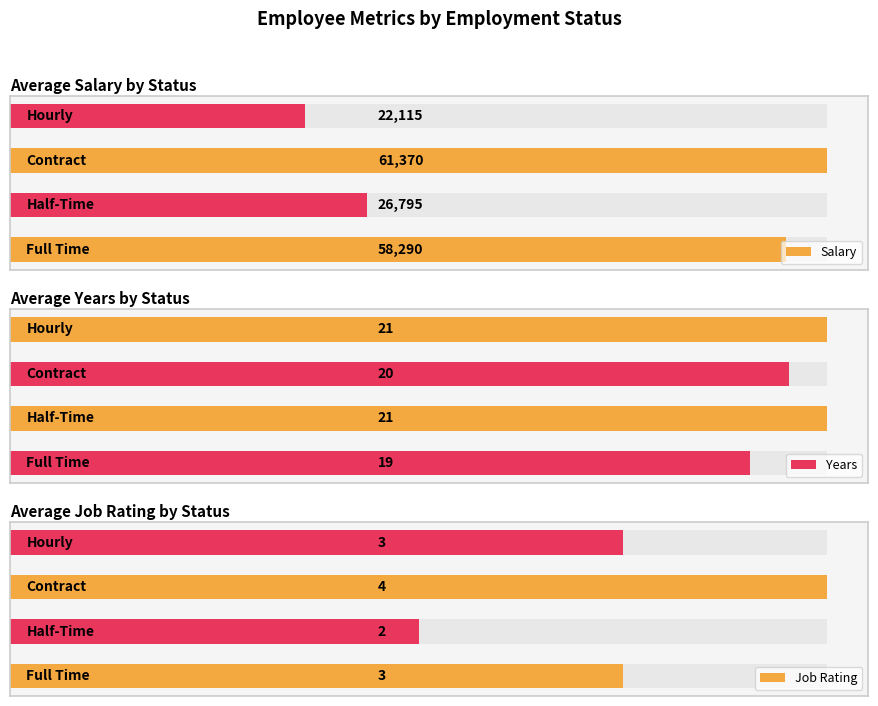

Rank the series by their maximum value, from lowest to highest.

Job Rating, Years, Salary